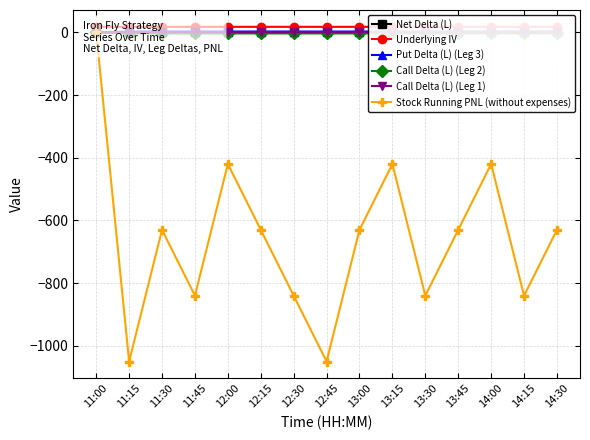

How many interior local valleys does the Underlying IV series have?

5